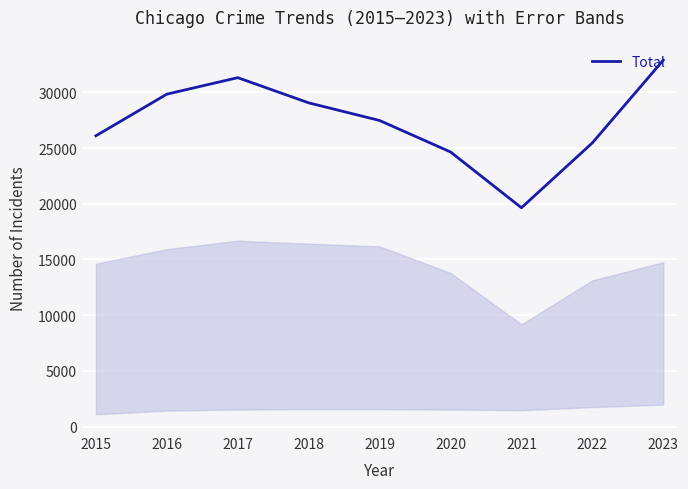

Reading right to left, extract all data points from this chart.

2023=32899	2022=25473	2021=19647	2020=24655	2019=27481	2018=29065	2017=31327	2016=29846	2015=26108